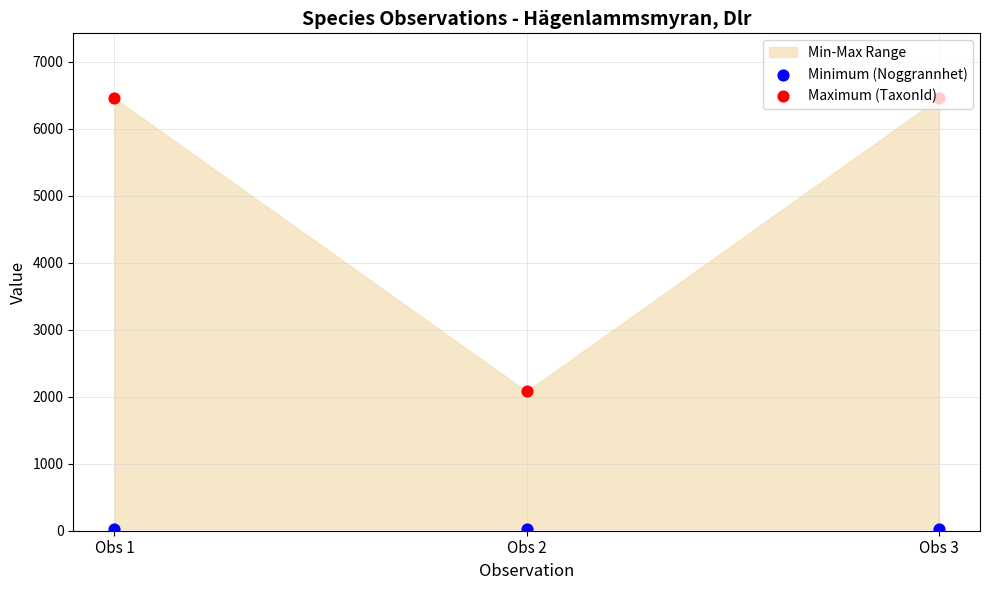

Which series reaches the maximum Y coordinate?

Maximum (TaxonId)